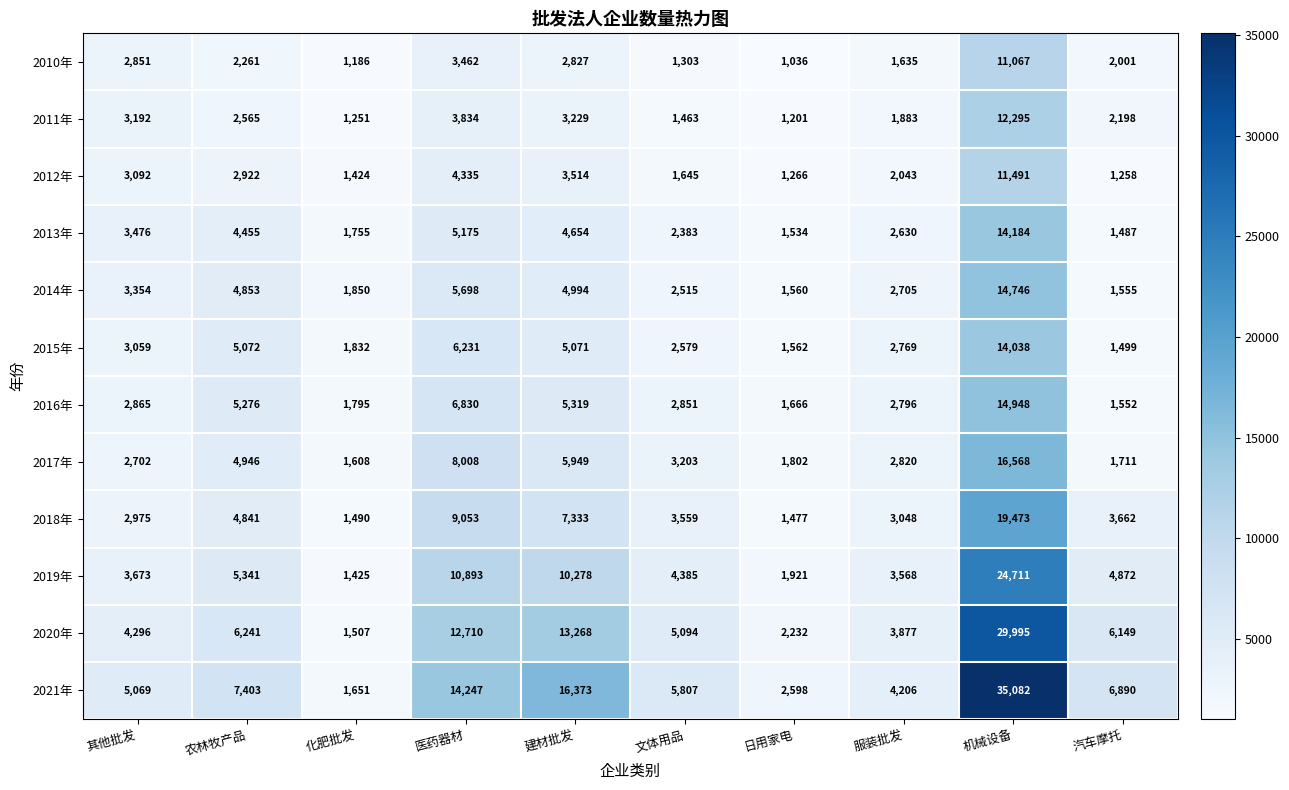

The 2014年 series shows 1560 at 日用家电. True or false?

True